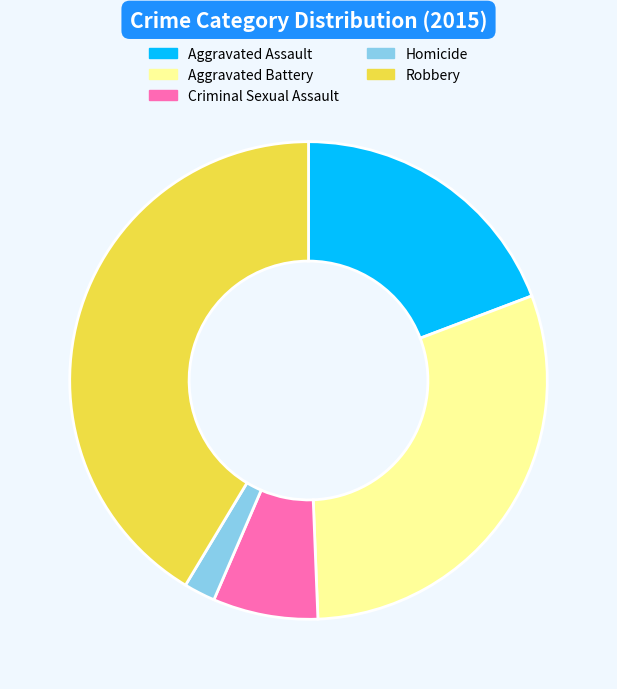

Is it true that Aggravated Battery is 35% of the pie?

False